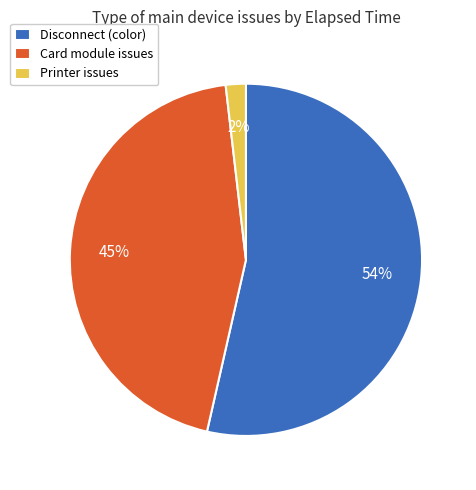

Which slice is the smallest?

Printer issues